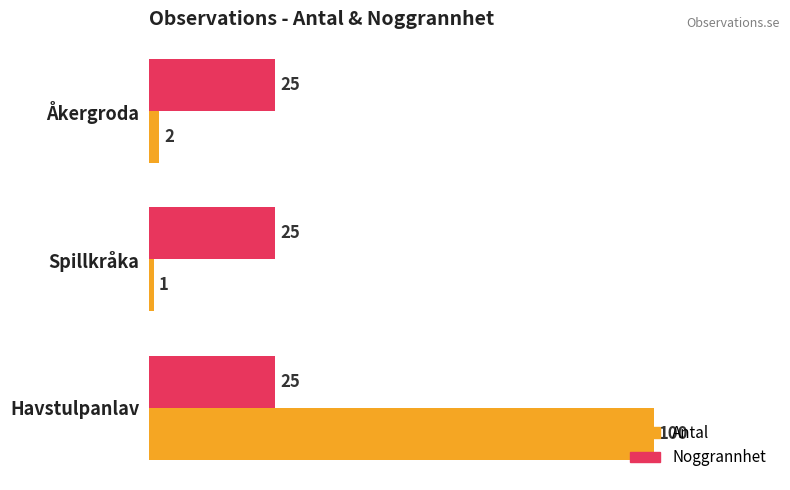

What is the approximate value of Noggrannhet at Spillkråka?

25